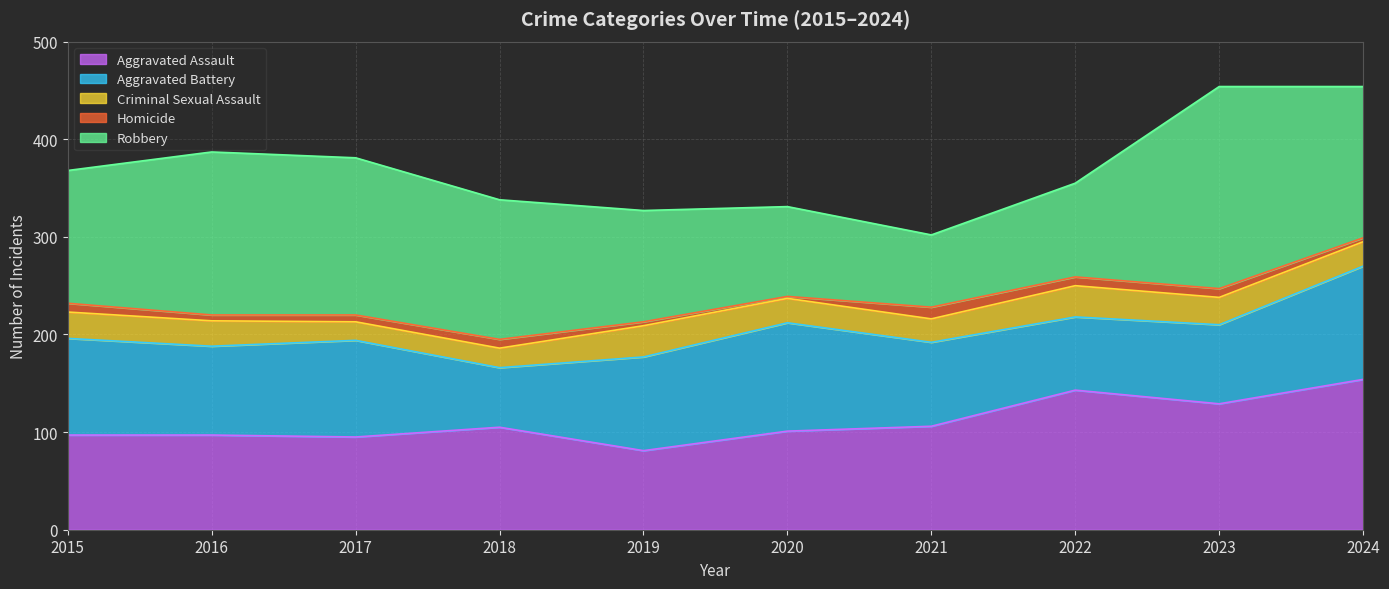

Count the number of categories in the chart.

10